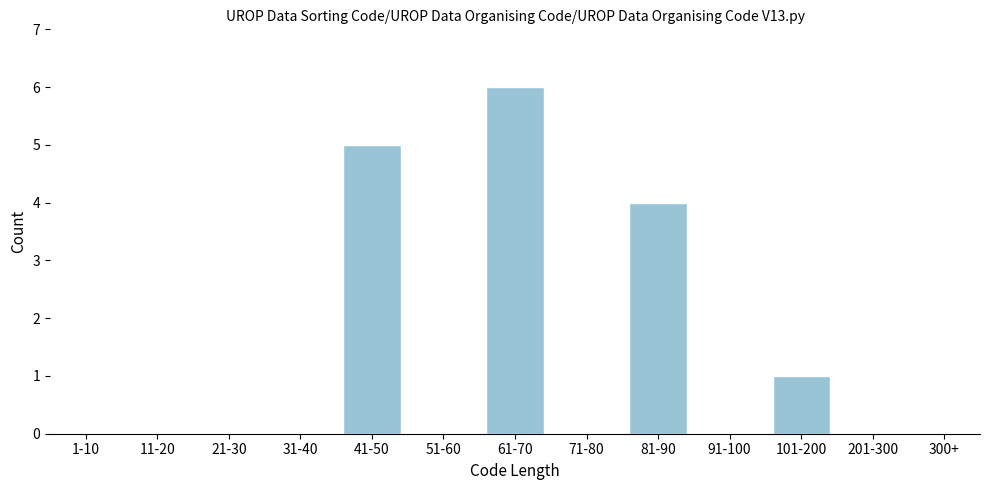

Reading right to left, list all the values displayed in this chart.

300+=0	201-300=0	101-200=1	91-100=0	81-90=4	71-80=0	61-70=6	51-60=0	41-50=5	31-40=0	21-30=0	11-20=0	1-10=0